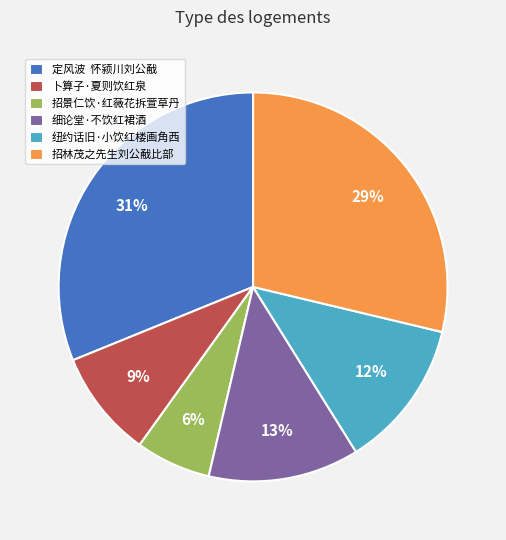

Count the number of slices in the pie.

6